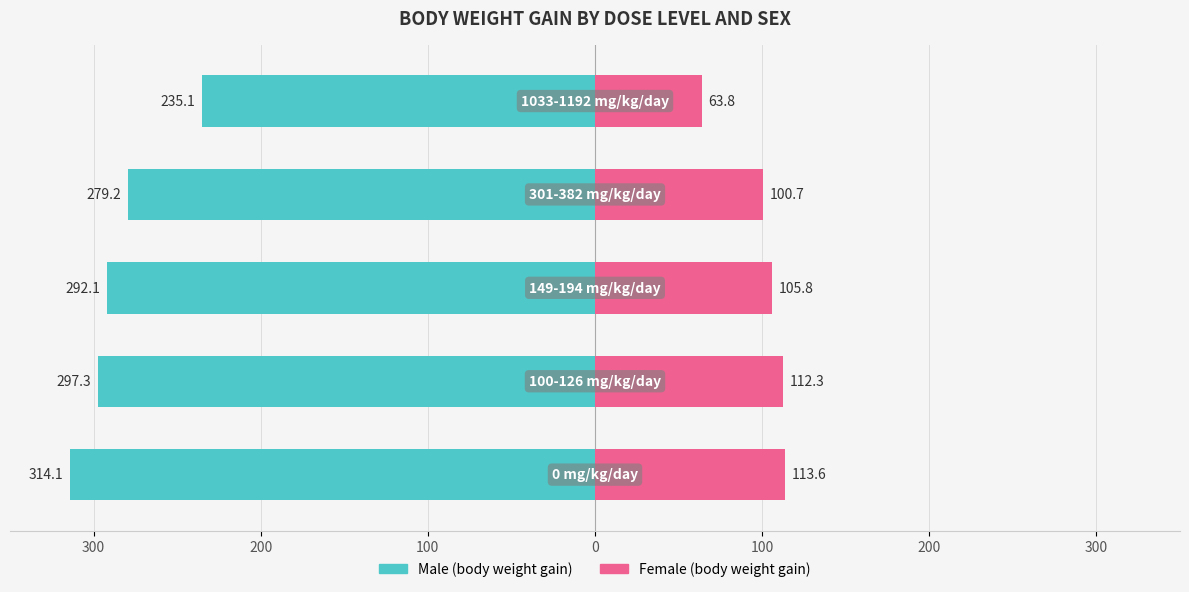

Is it true that Female (body weight gain) equals 30.2 at 100?

False